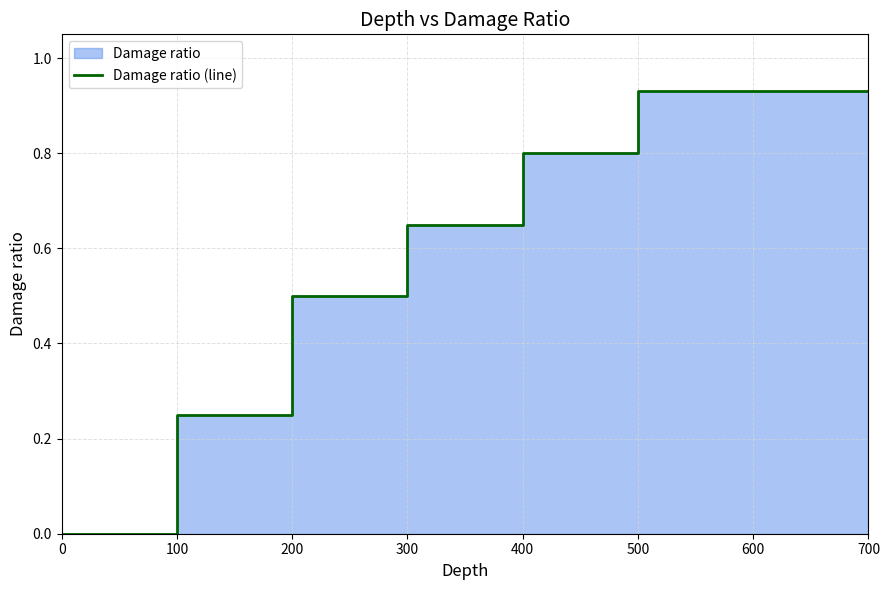

Is it true that the value at 300 is 0.7?

True